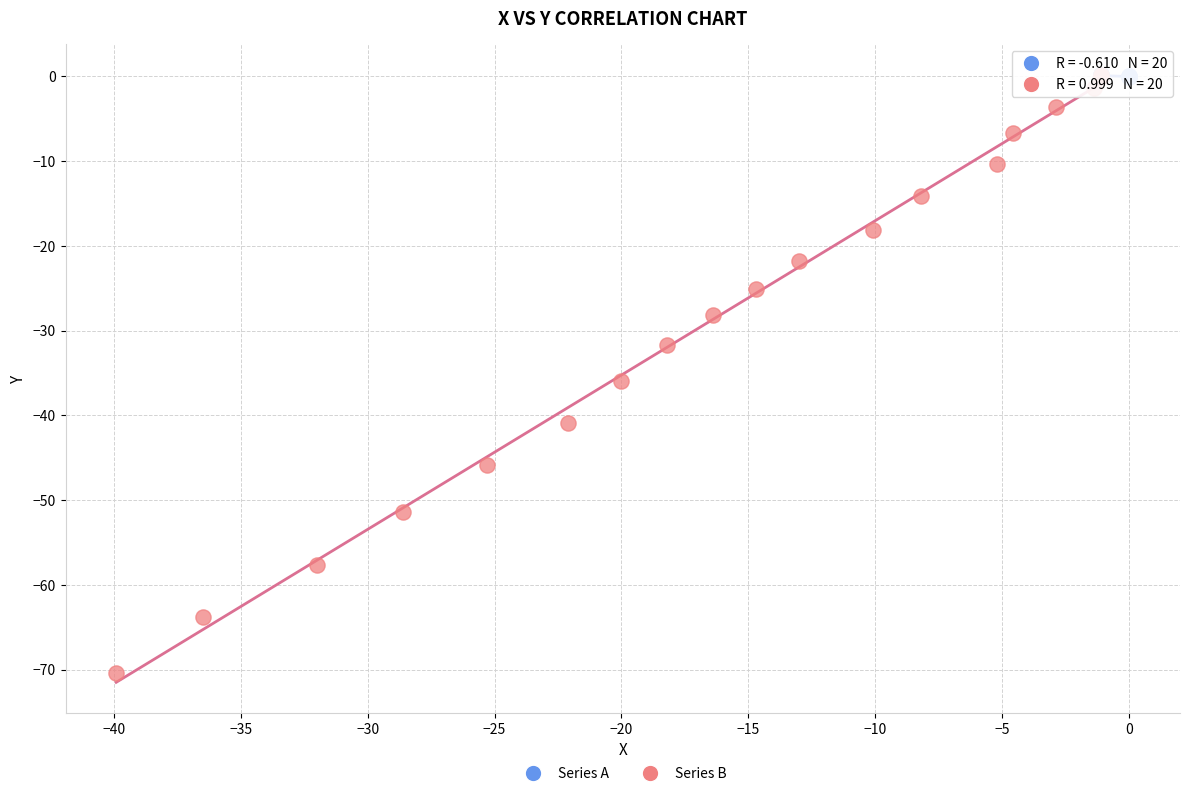

Which series reaches the minimum Y coordinate?

Series B